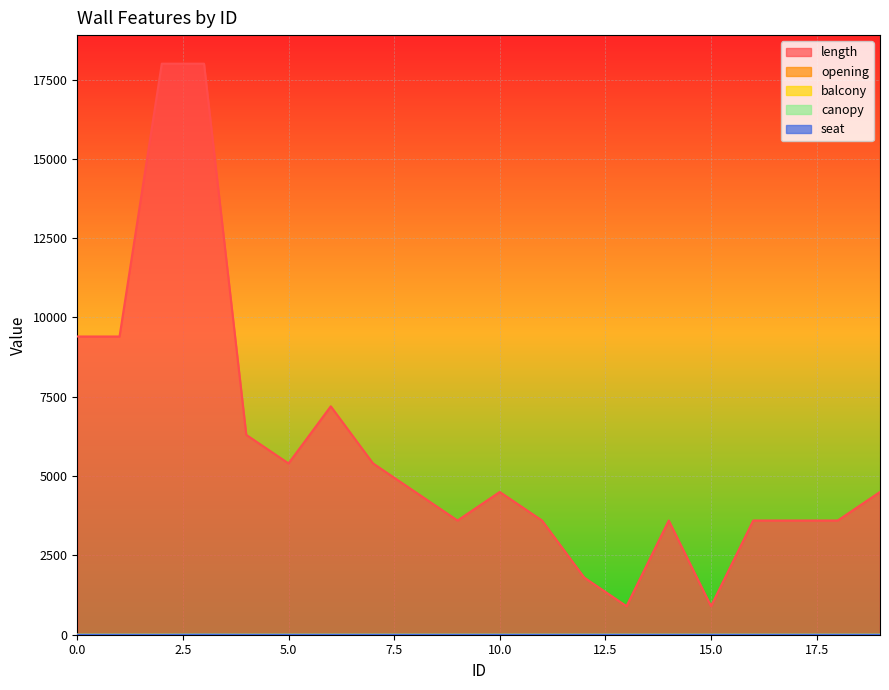

What is the minimum value for length?

900